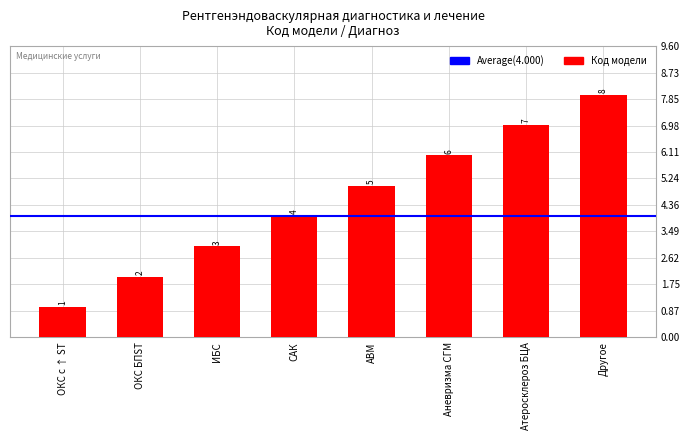

List the labels in order of value, smallest first.

ОКС с ↑ ST, ОКС БПST, ИБС, САК, АВМ, Аневризма СГМ, Атеросклероз БЦА, Другое